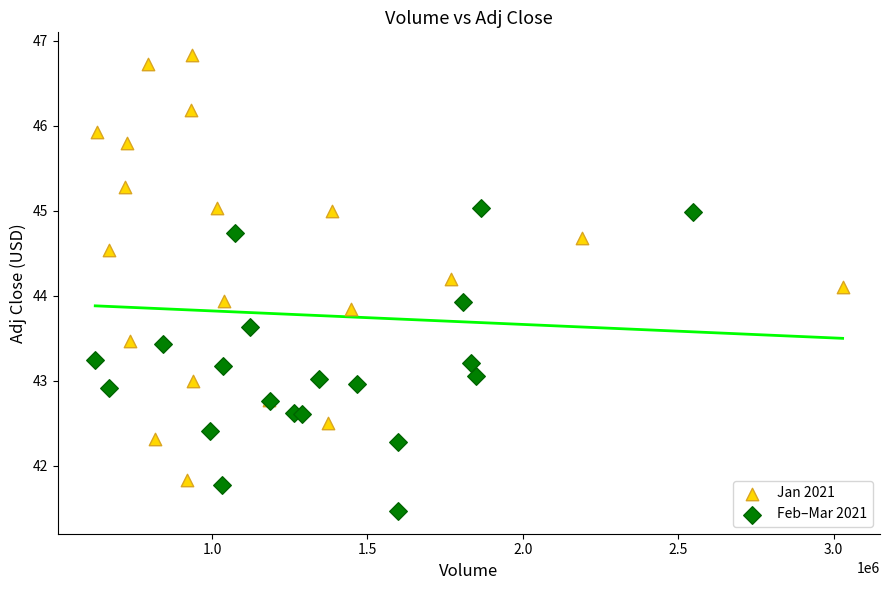

Which series reaches the minimum Y coordinate?

Feb–Mar 2021